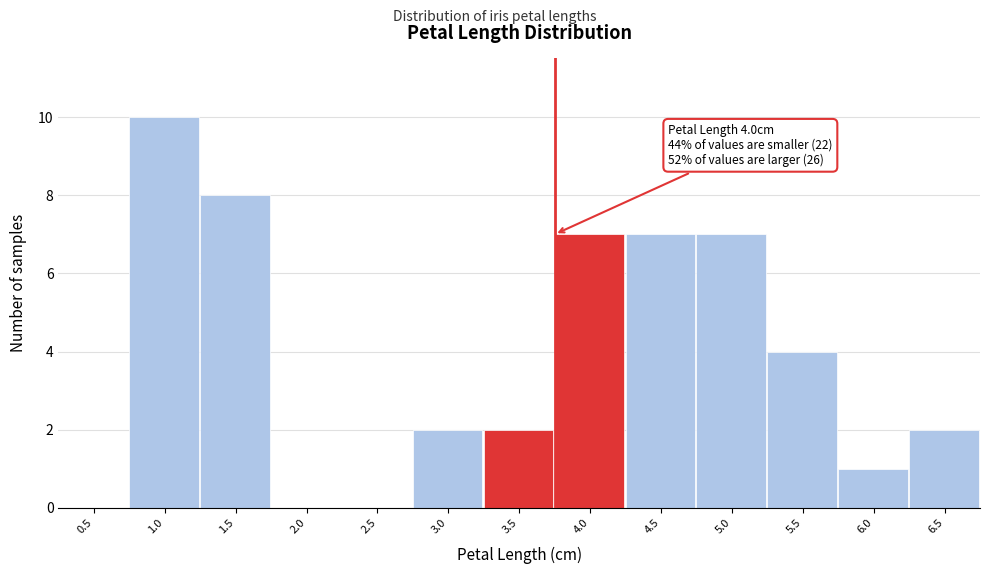

The value at 5.5 is 1. True or false?

False